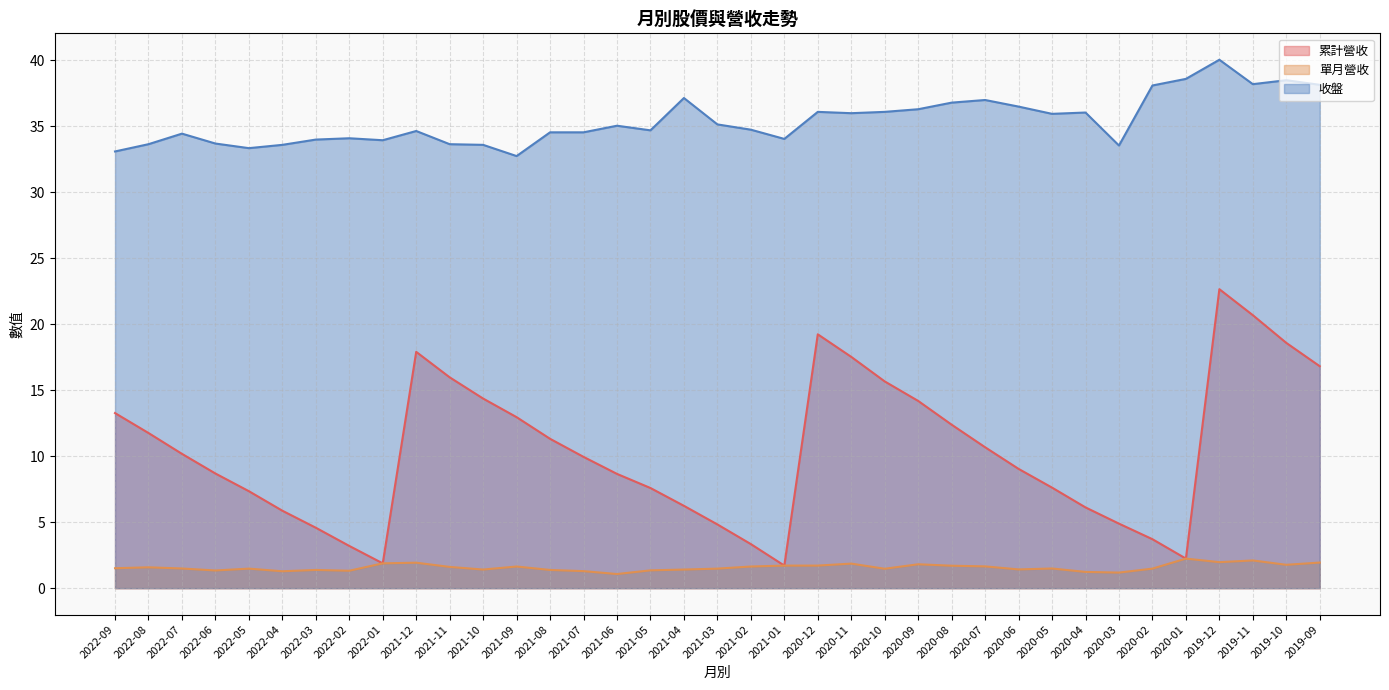

How many data points does each series have?

37